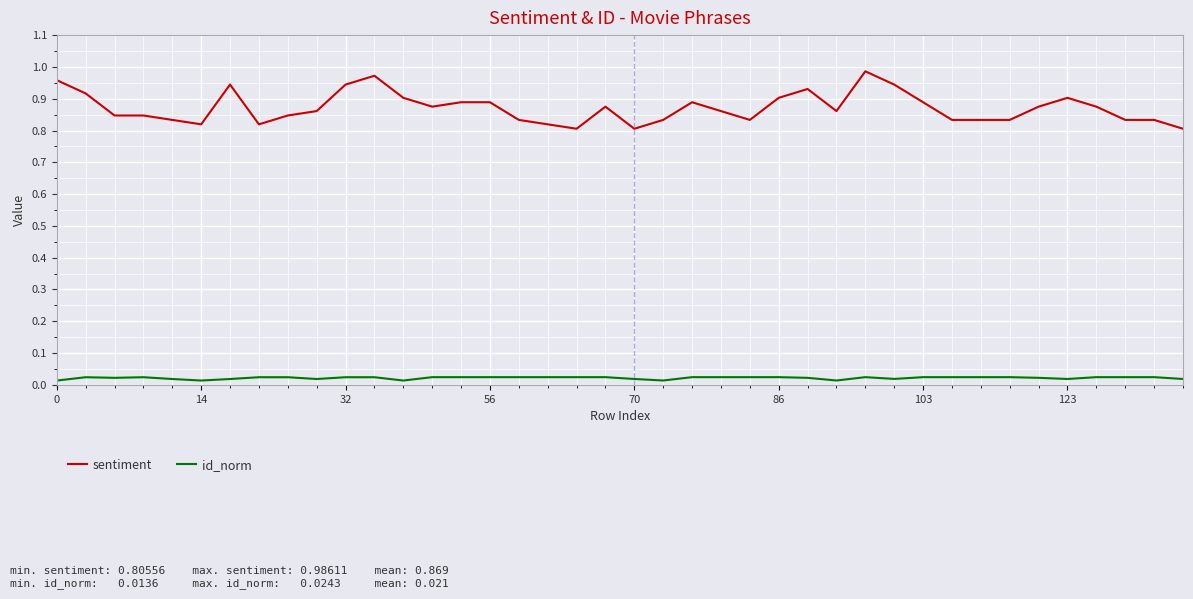

Which series has the widest spread of values?

sentiment